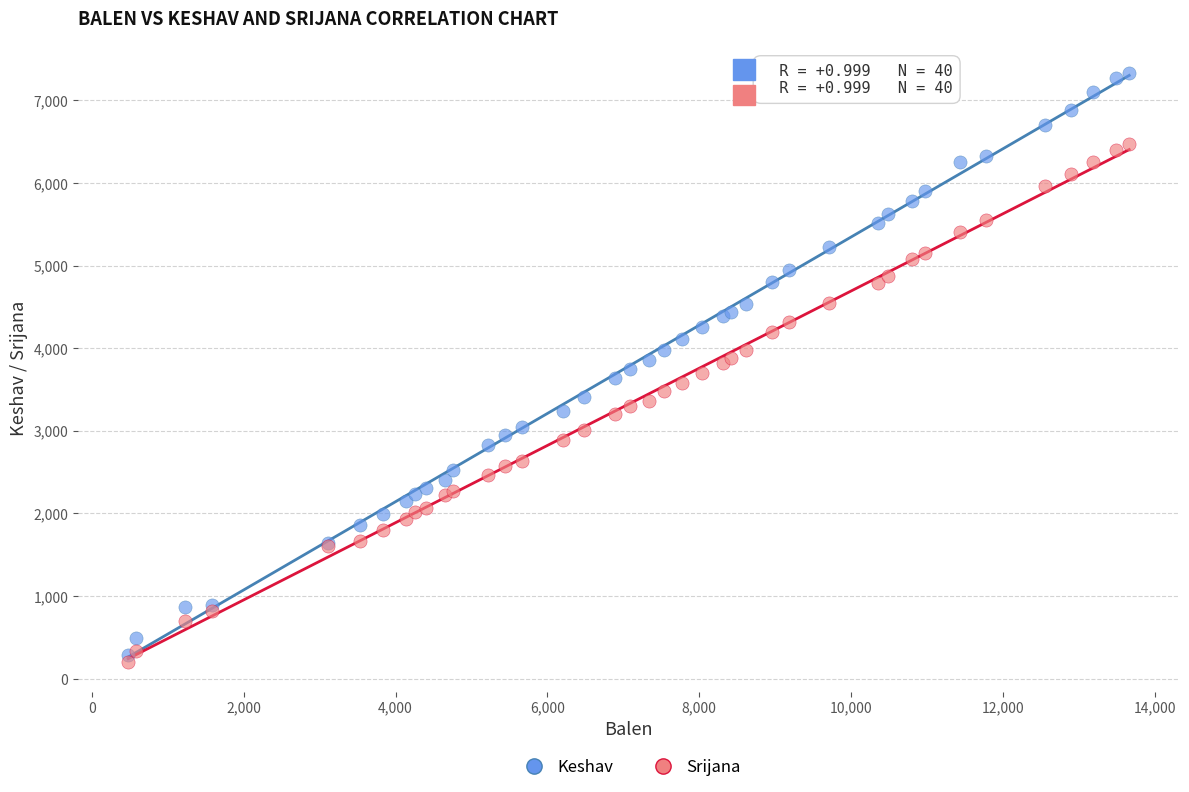

Which series reaches the maximum Y coordinate?

Keshav